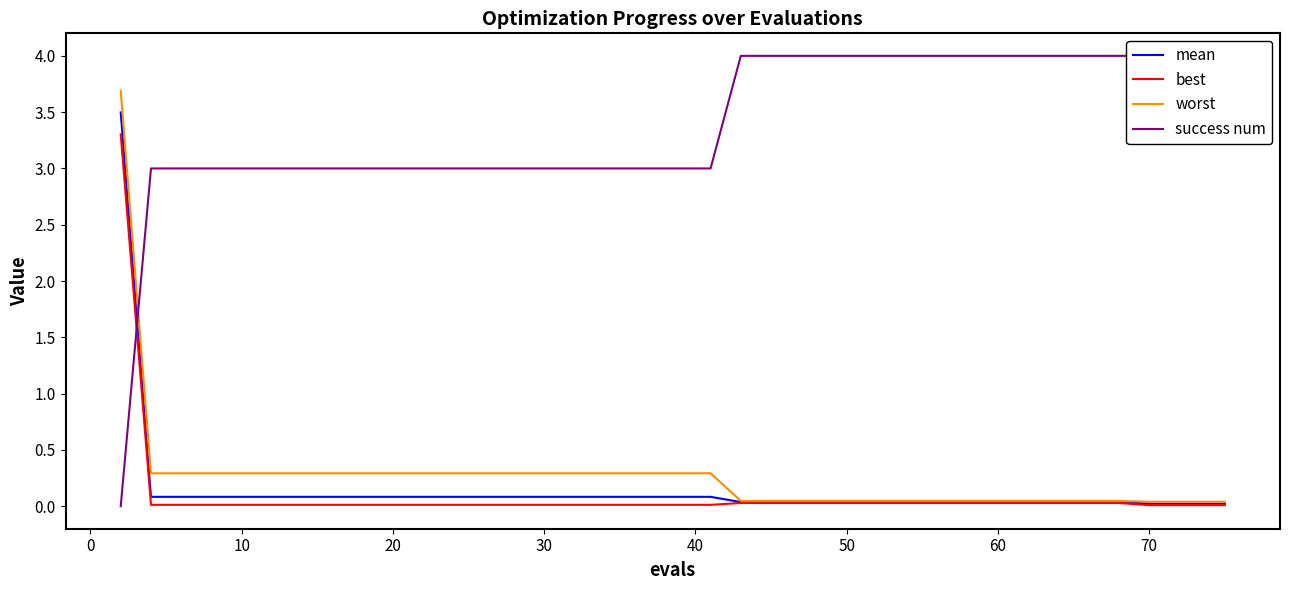

What is the average value of the success num series?

3.4